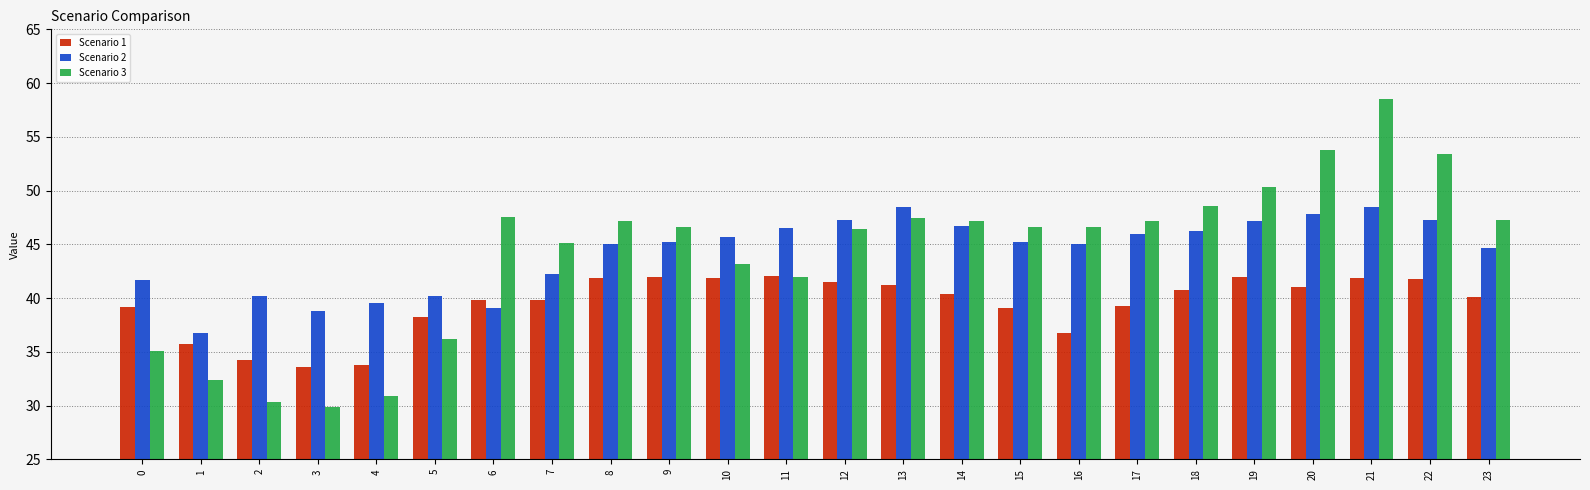

What is the average value of the Scenario 1 series?

39.5